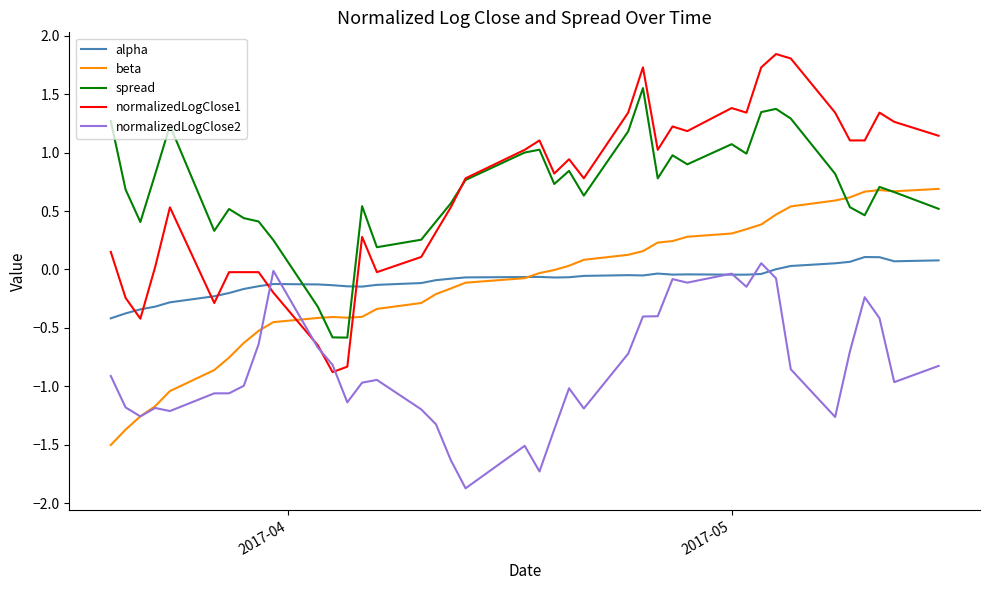

Which series has the widest spread of values?

normalizedLogClose1